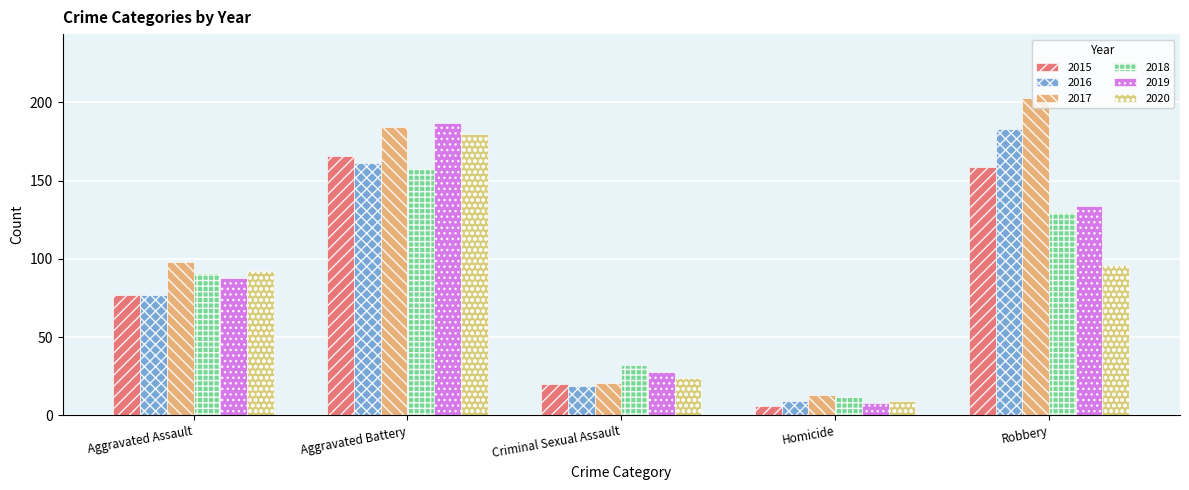

How many bars are there in total?

30